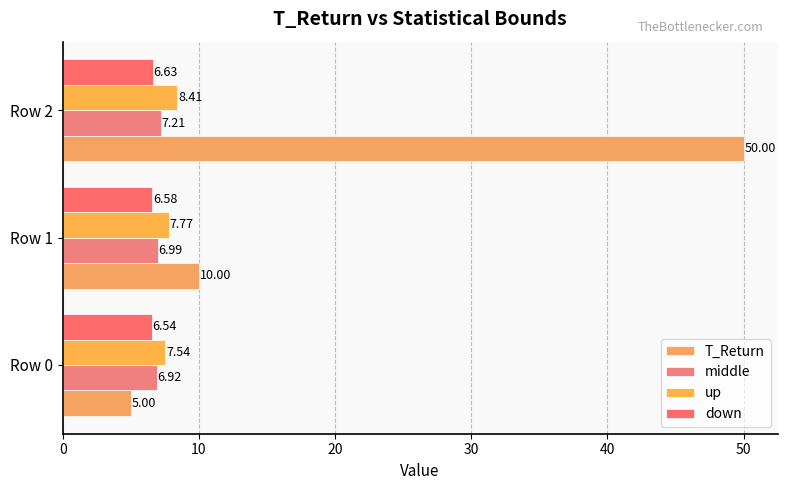

Which series has the largest total across all categories?

T_Return